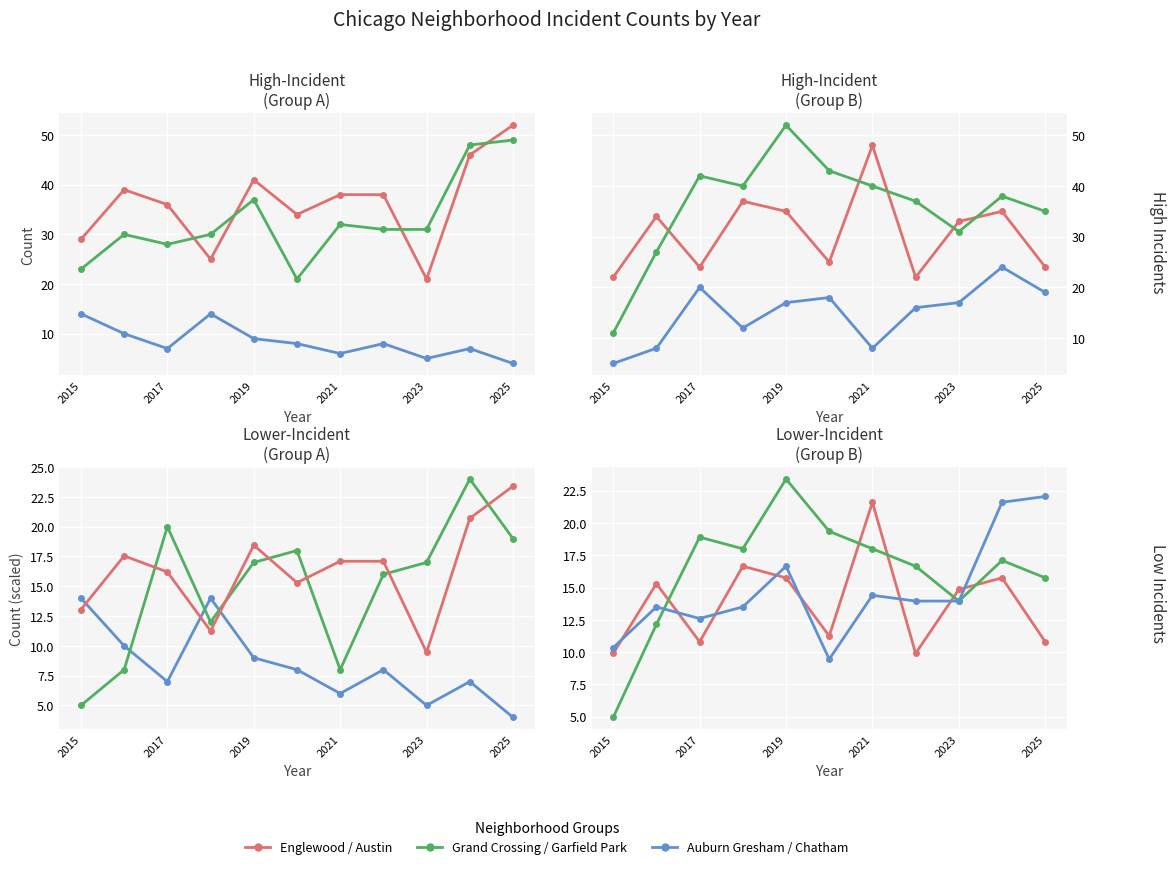

Count the Auburn Gresham values in the range 6 to 10.

7